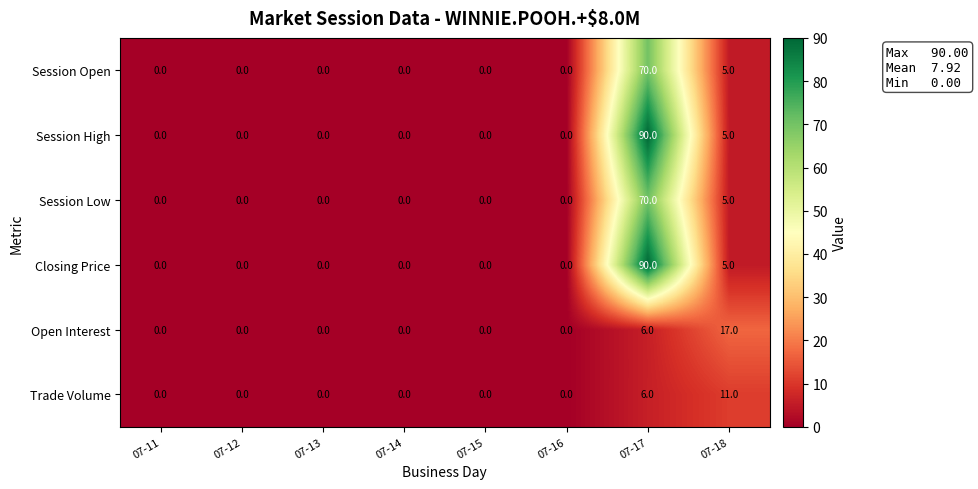

At which category is the sum across all series the highest?

07-17